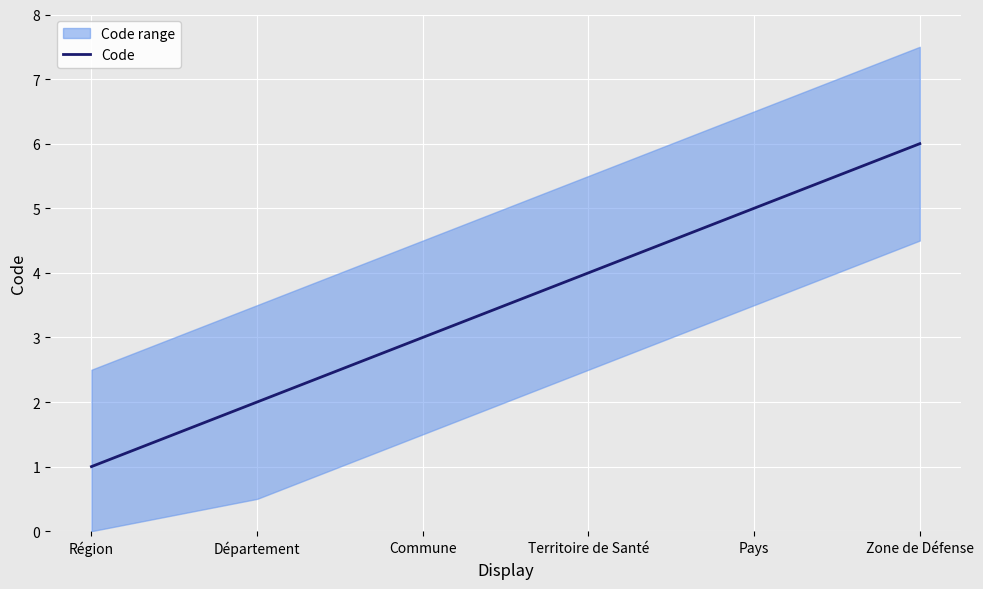

What is the label of the 1st point from the right?

Zone de Défense